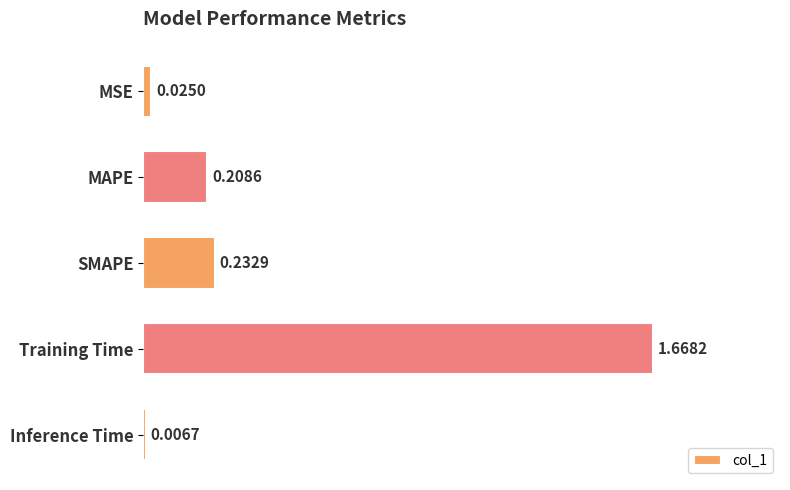

What is the label of the 1st bar from the top?

MSE